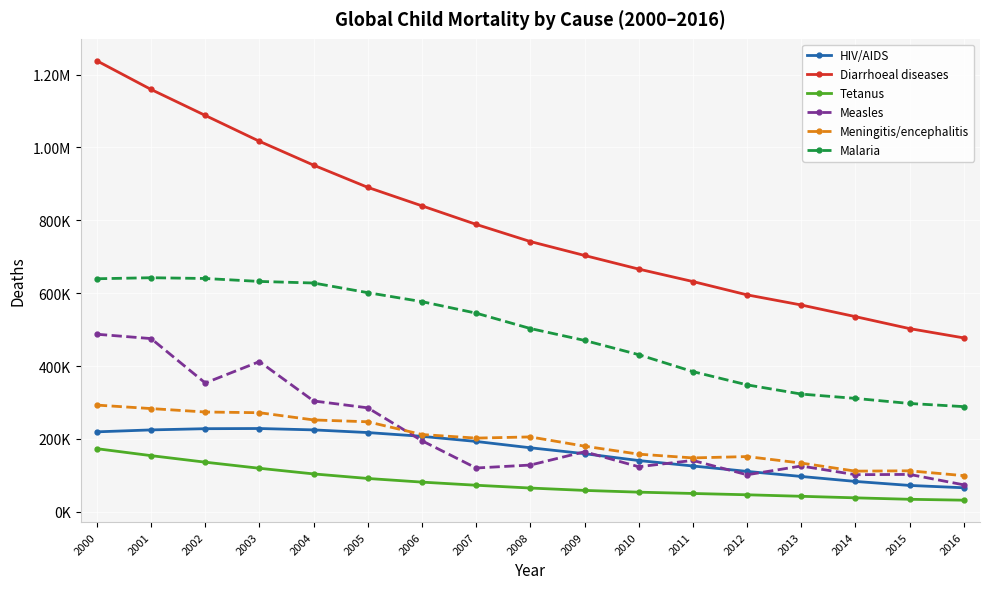

What is the lowest value of the HIV/AIDS series?

65988.0